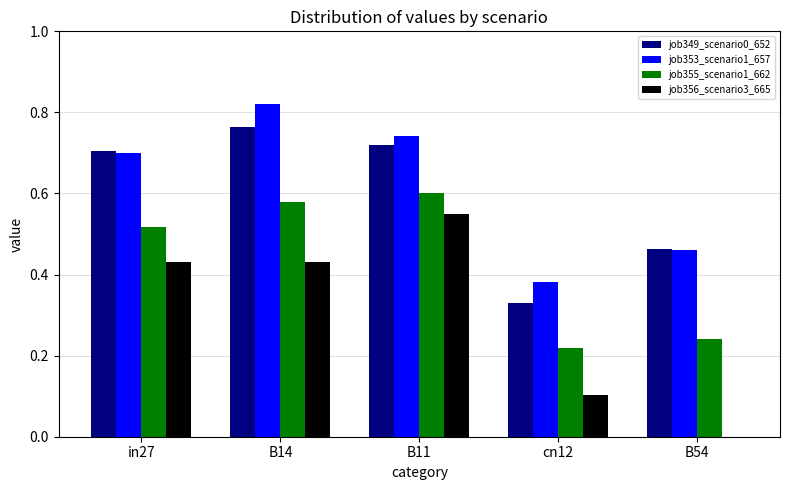

What is the total value across all series at B11?

2.6